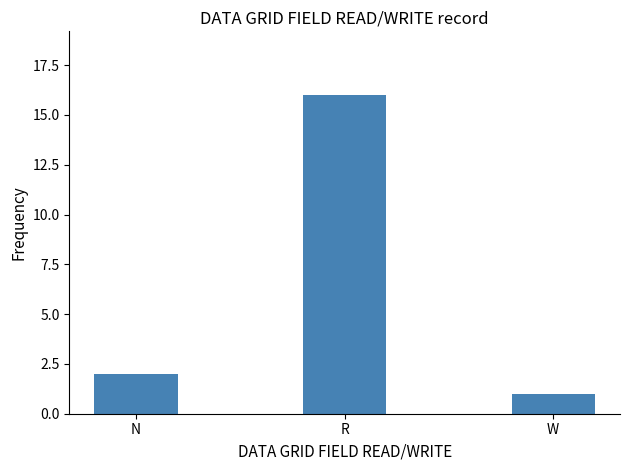

List the labels in order of value, largest first.

R, N, W